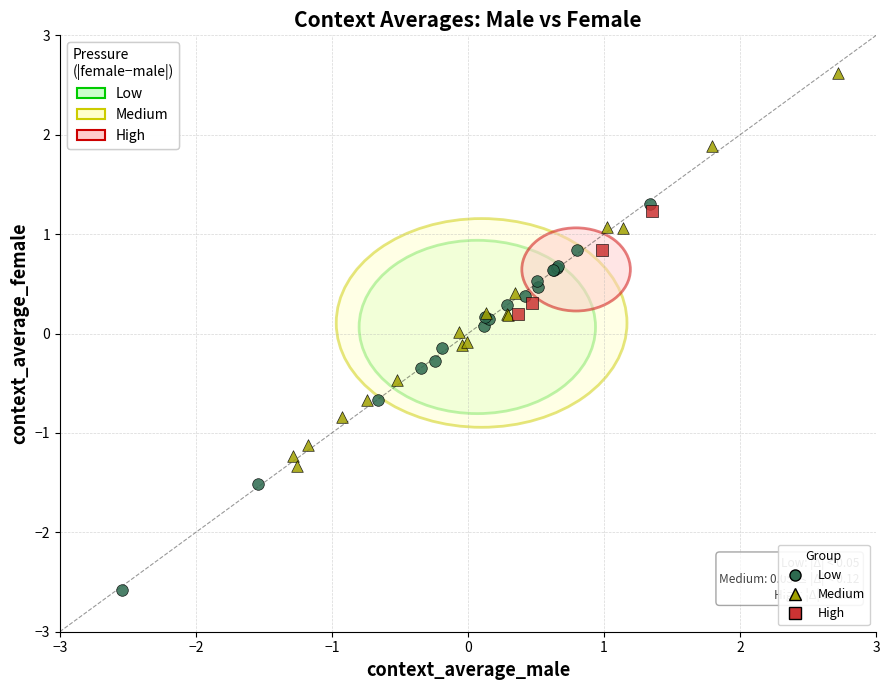

What are all the series names shown in the legend?

Low, Medium, High